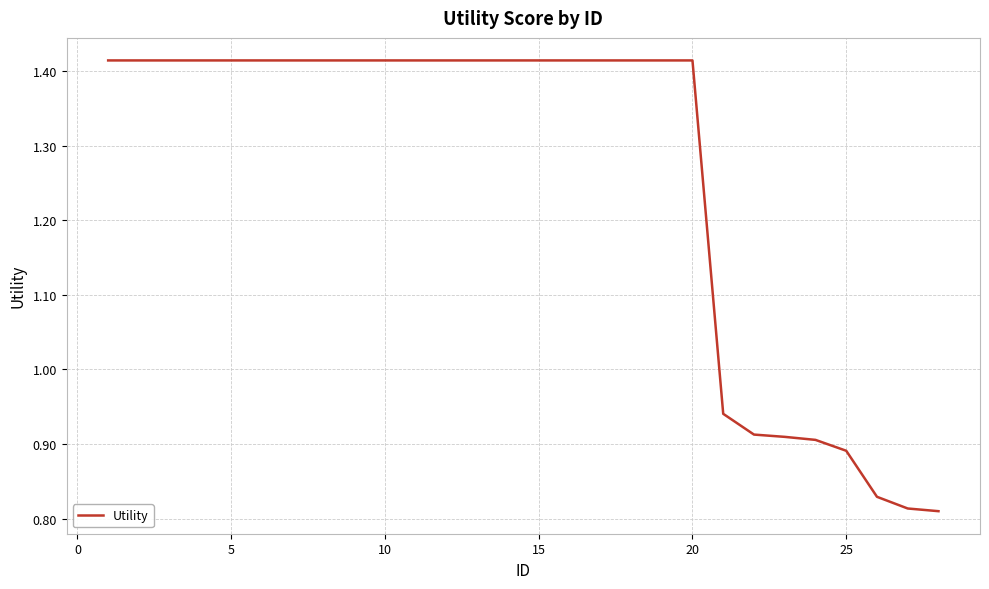

What is the difference between the maximum and minimum values?

0.6